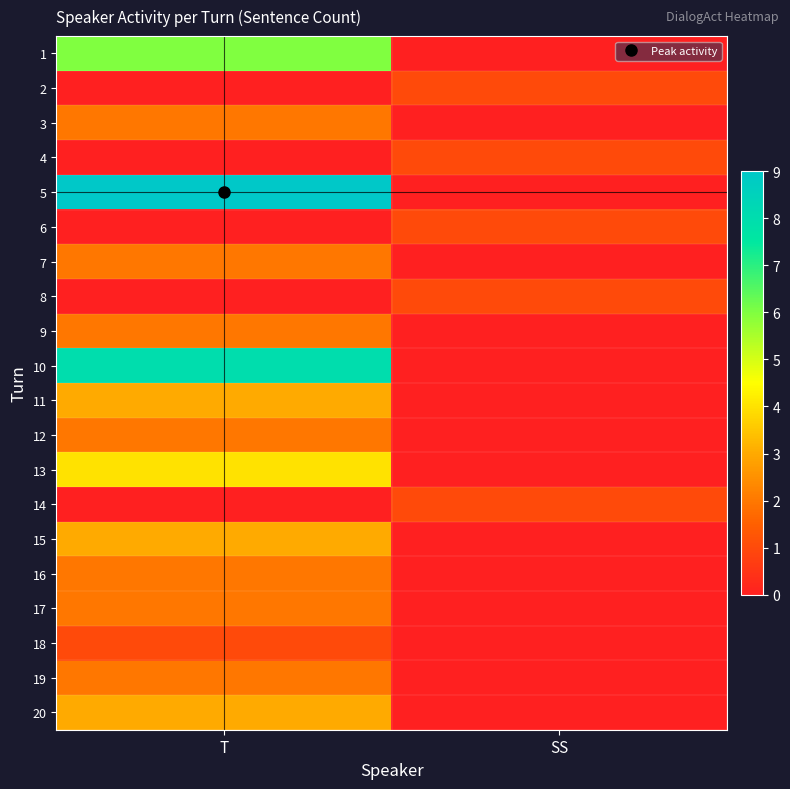

Rank the series by their maximum value, from highest to lowest.

5, 10, 1, 13, 11, 15, 20, 3, 7, 9, 12, 16, 17, 19, 2, 4, 6, 8, 14, 18